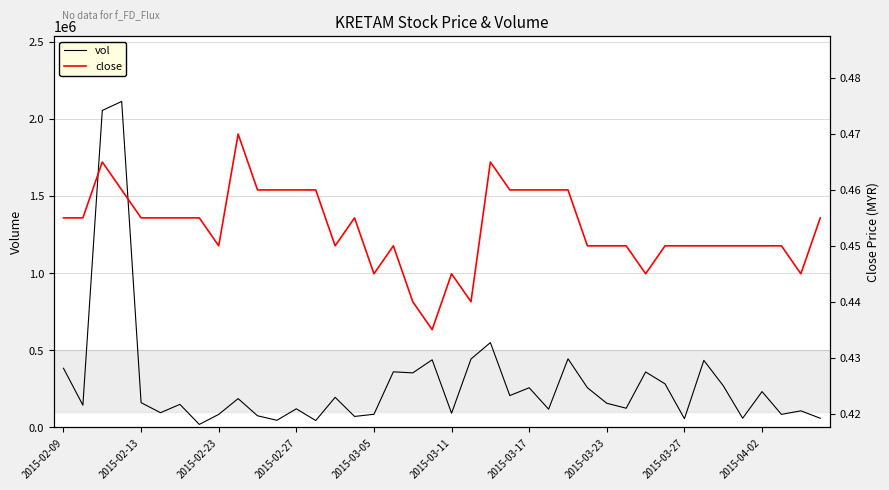

What is the lowest value of the vol series?

20000